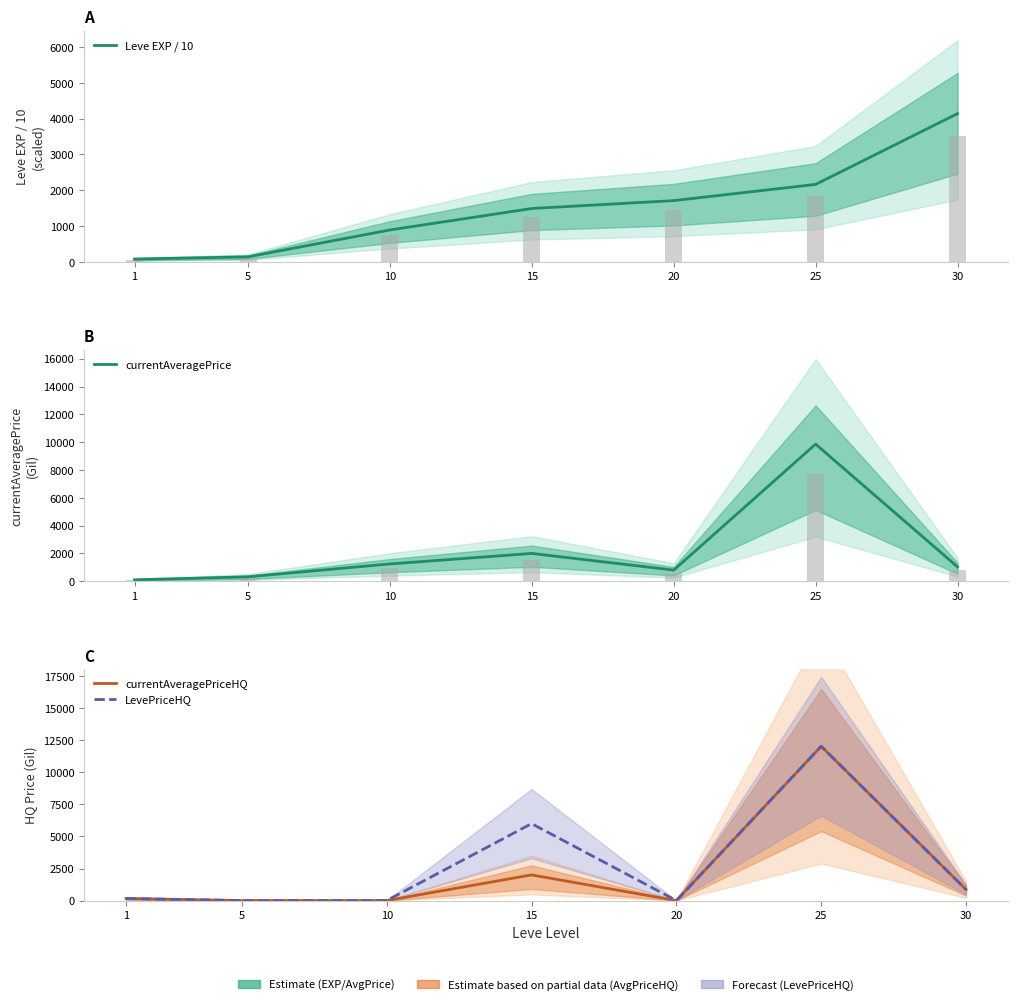

Reading left to right, what are all the values shown in this chart?

Leve EXP / 10: 80.0	142.0	893.0	1492.0	1712.0	2165.0	4141.0
currentAveragePrice: 104.0	318.6	1245.1	2000.0	800.0	9857.3	1034.3
currentAveragePriceHQ: 160.0	0.0	0.0	2000.0	0.0	12033.3	859.5
LevePriceHQ: 160.0	0.0	0.0	6000.0	0.0	12033.3	859.5